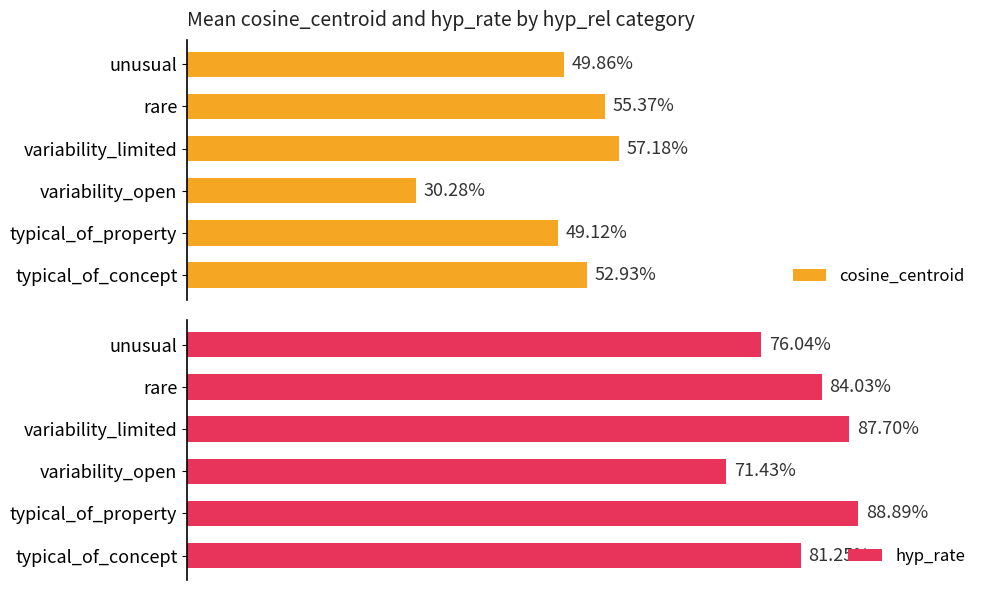

What is the average value of the cosine_centroid series?

0.5